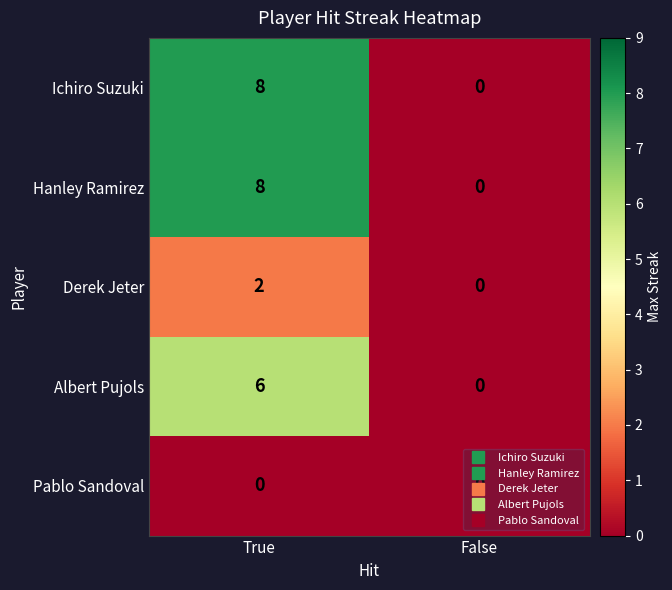

What is the approximate value of Hanley Ramirez at True?

8